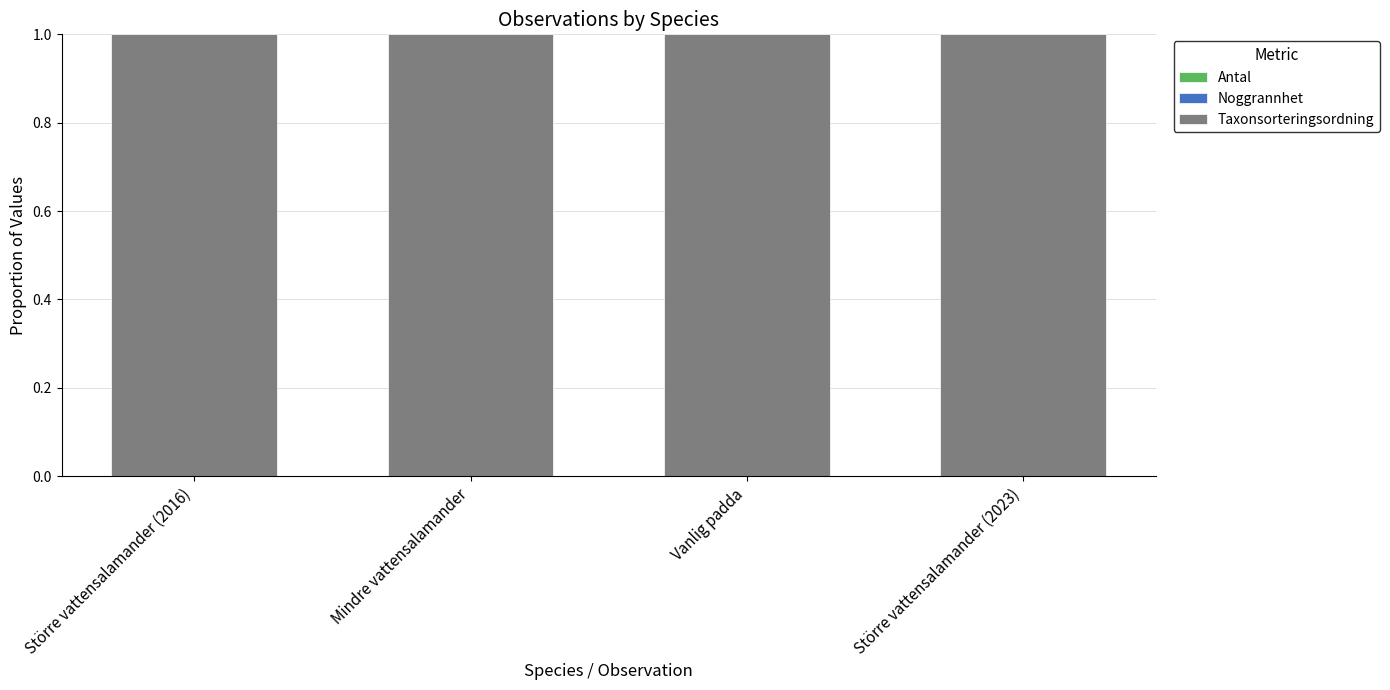

Which series changed the most between Större vattensalamander (2016) and Vanlig padda?

Taxonsorteringsordning